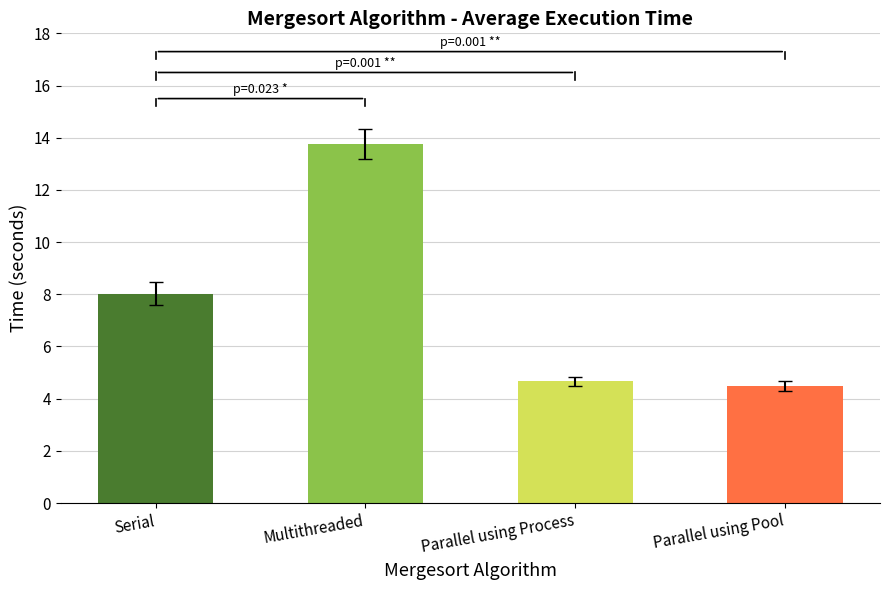

What is the difference between the maximum and minimum values?

9.3